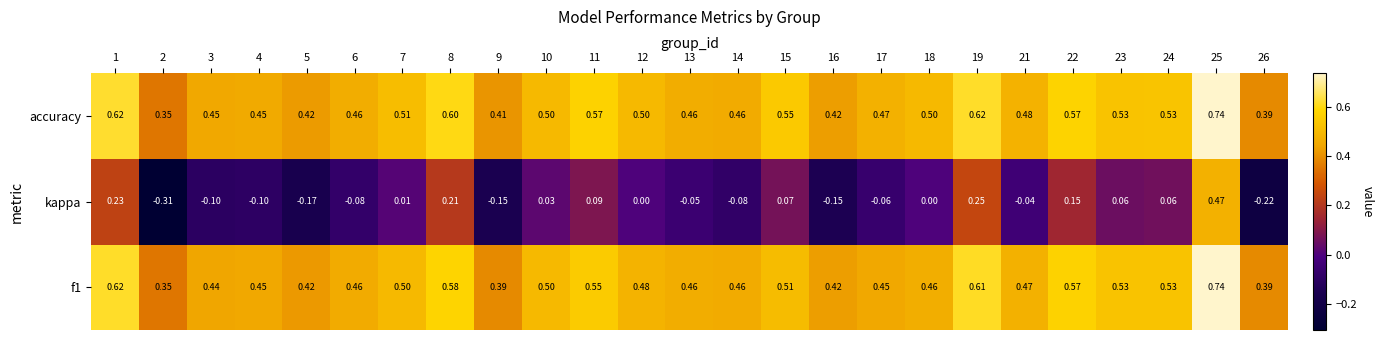

Between 6 and 22, which series saw the biggest shift?

kappa